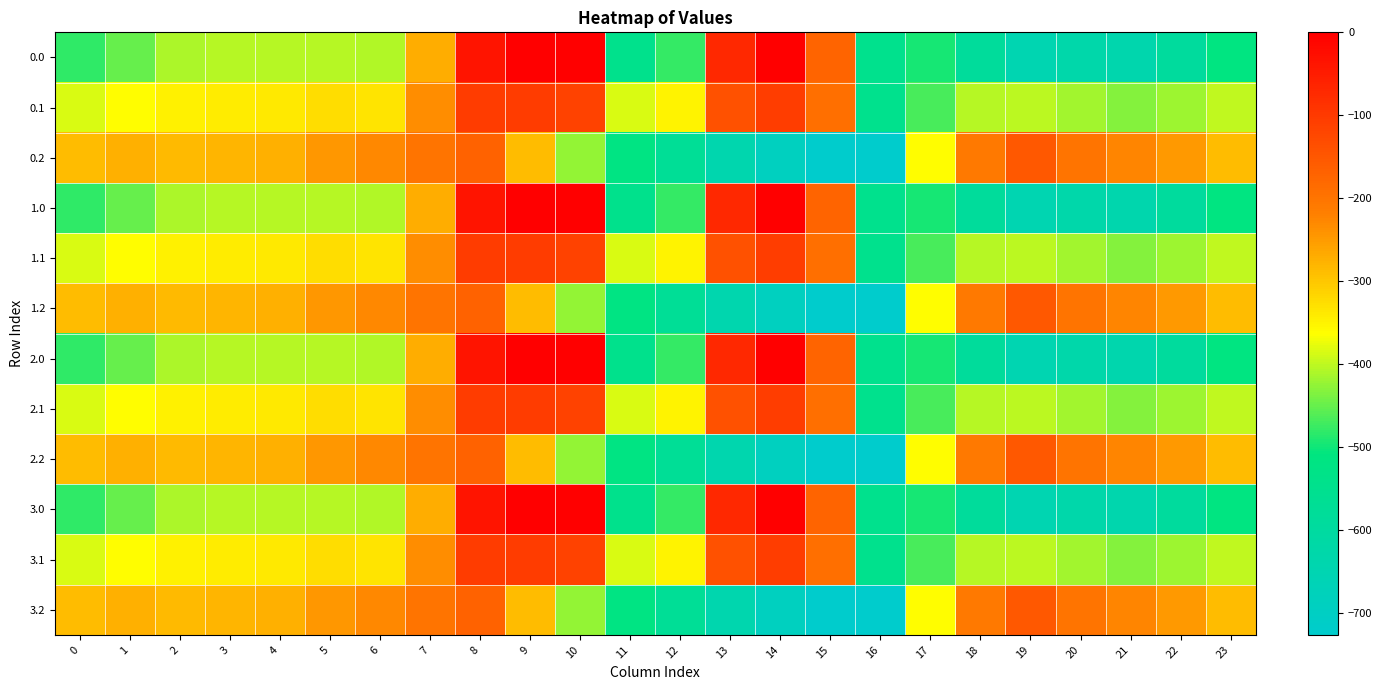

What is the difference between the highest and lowest values at 9?

288.5